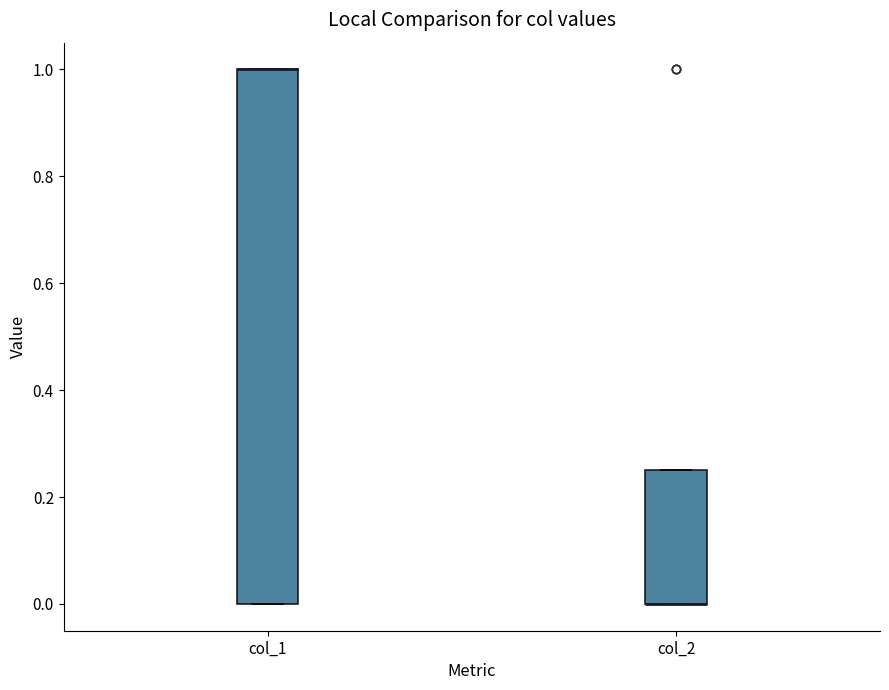

Comparing the boxes themselves (not the whiskers), which one is the tallest?

col_1